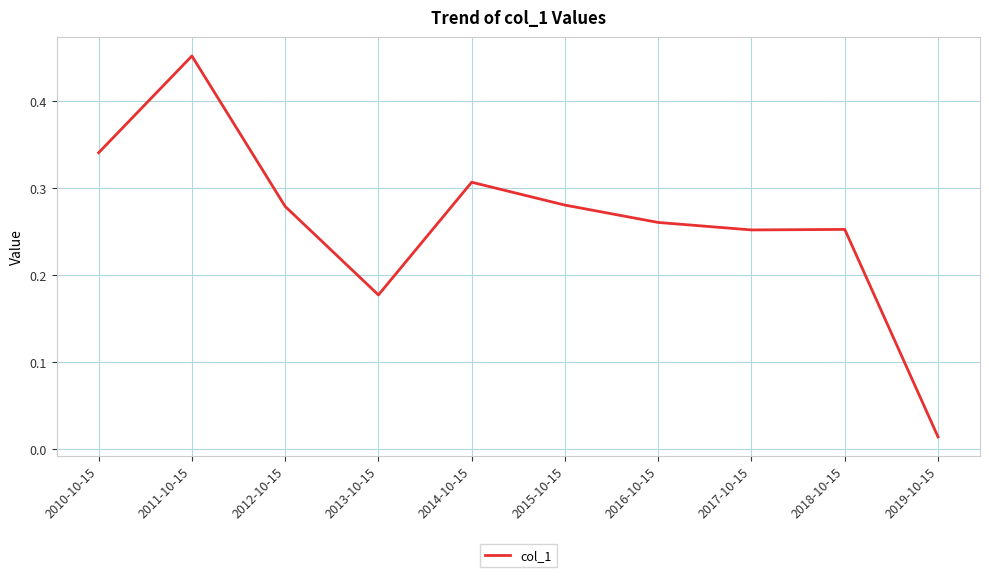

Which category has the highest value across all series?

2011-10-15